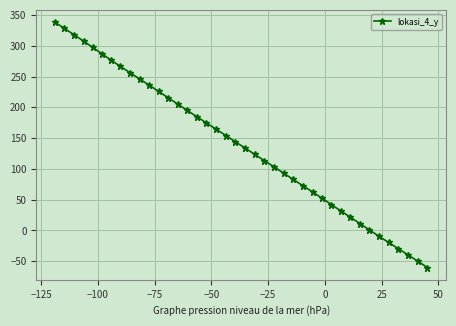

What is the difference between the maximum and minimum values?

398.6